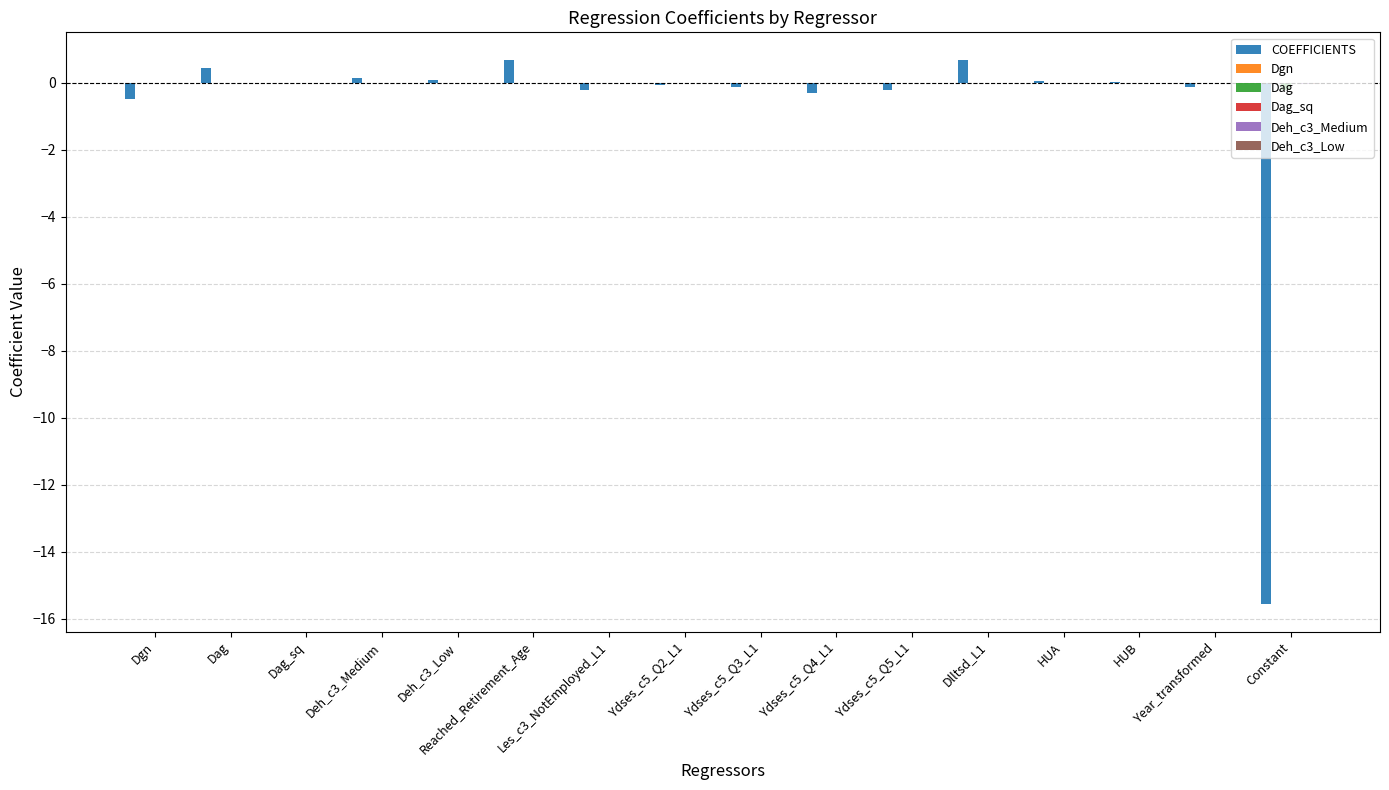

The value of Dag at Dag is 0.0. True or false?

True